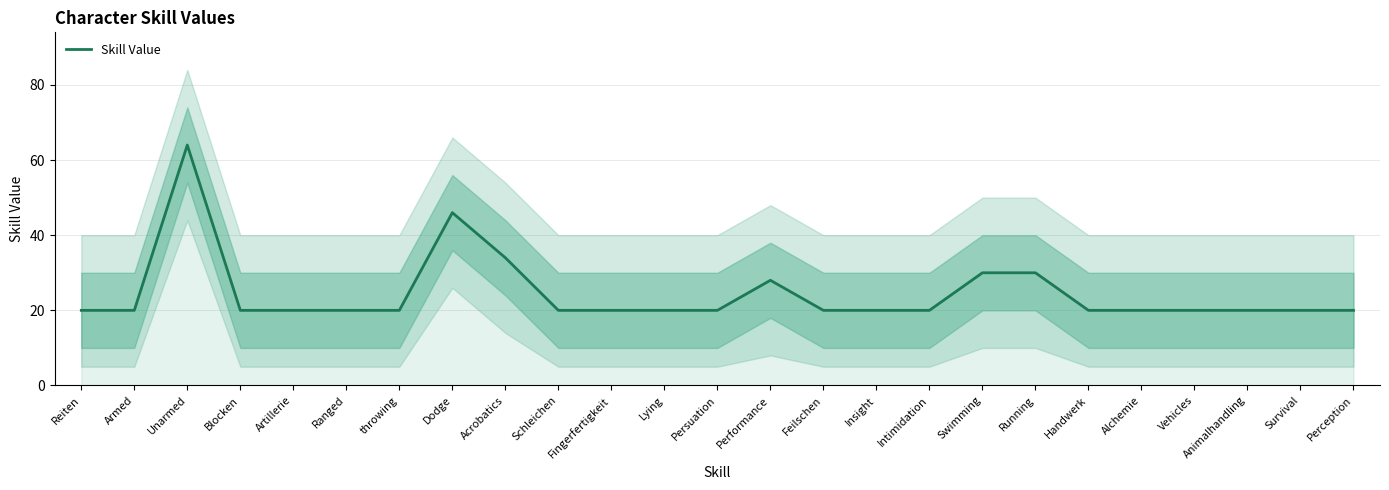

Does the chart have visible grid lines?

Yes